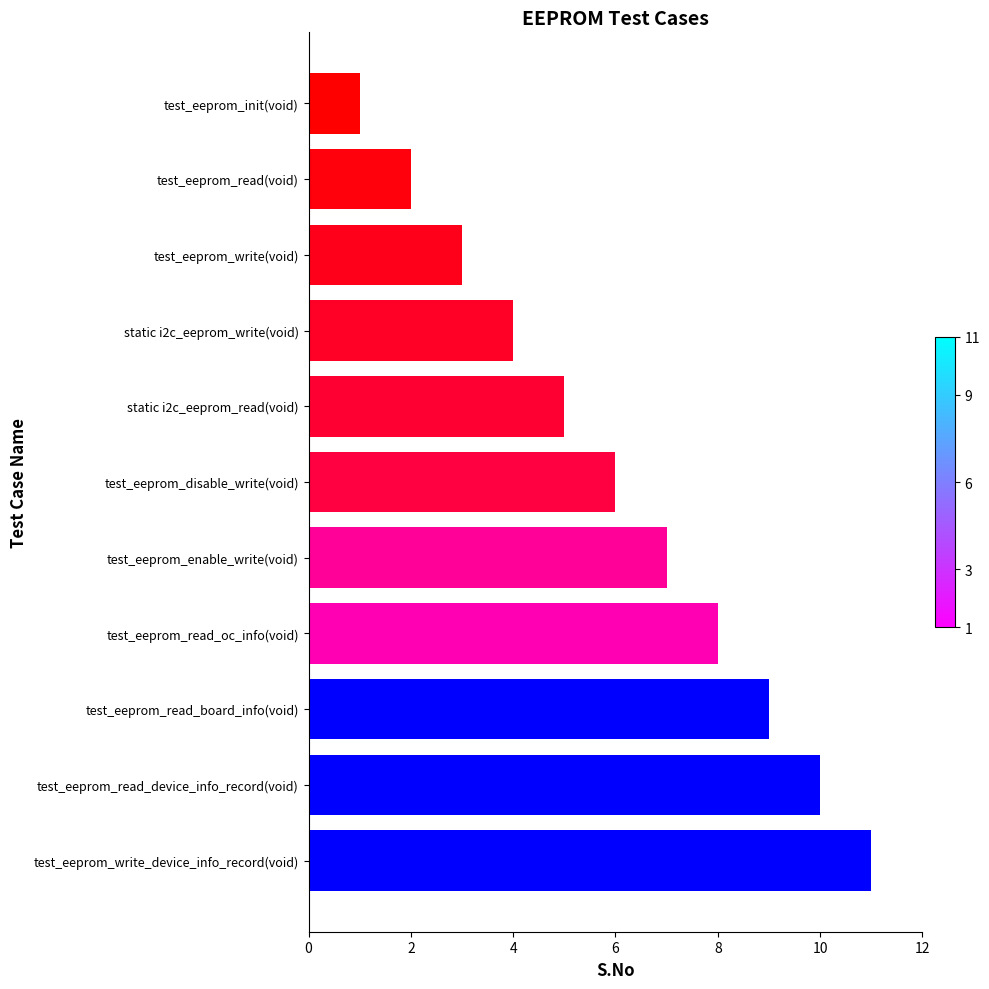

How many data points are less than 6?

5